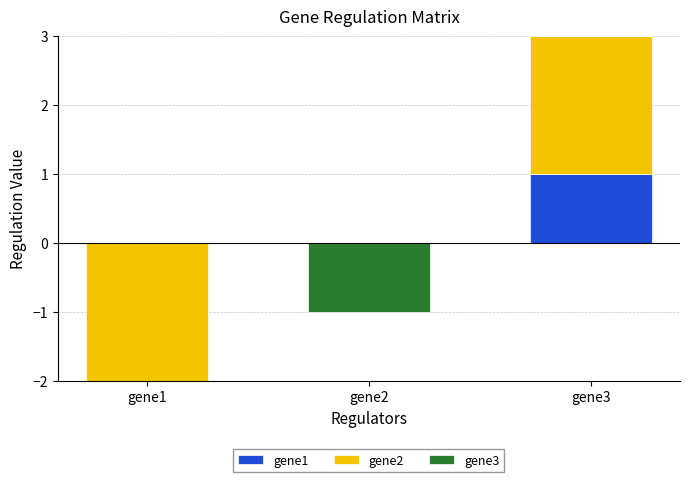

Which category has the lowest value across all series?

gene1